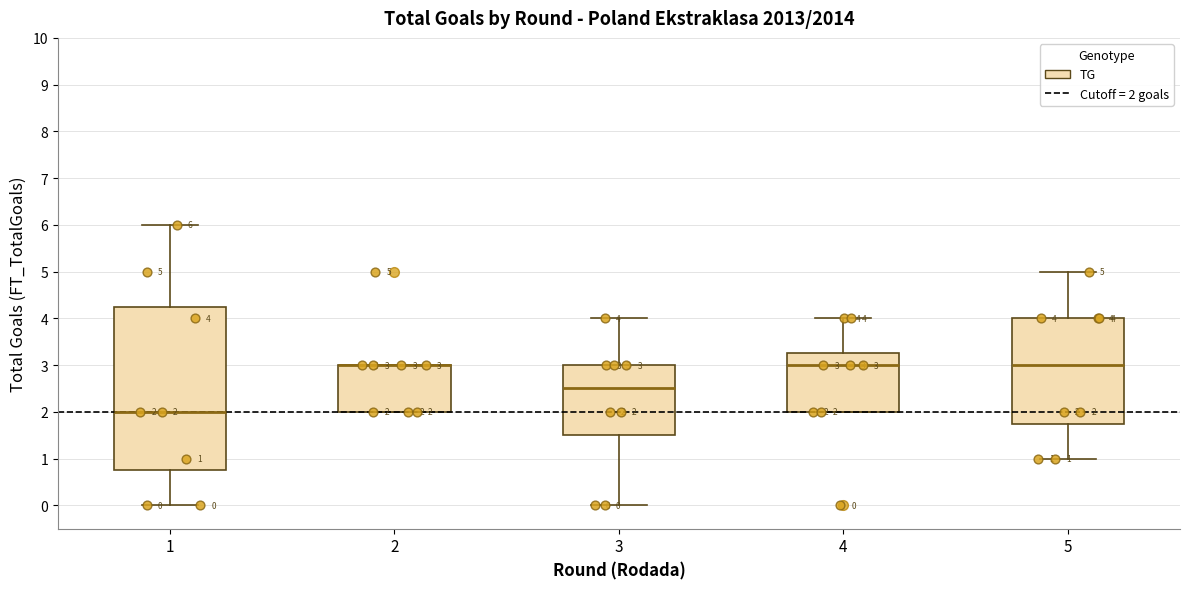

Comparing the boxes themselves (not the whiskers), which one is the tallest?

1